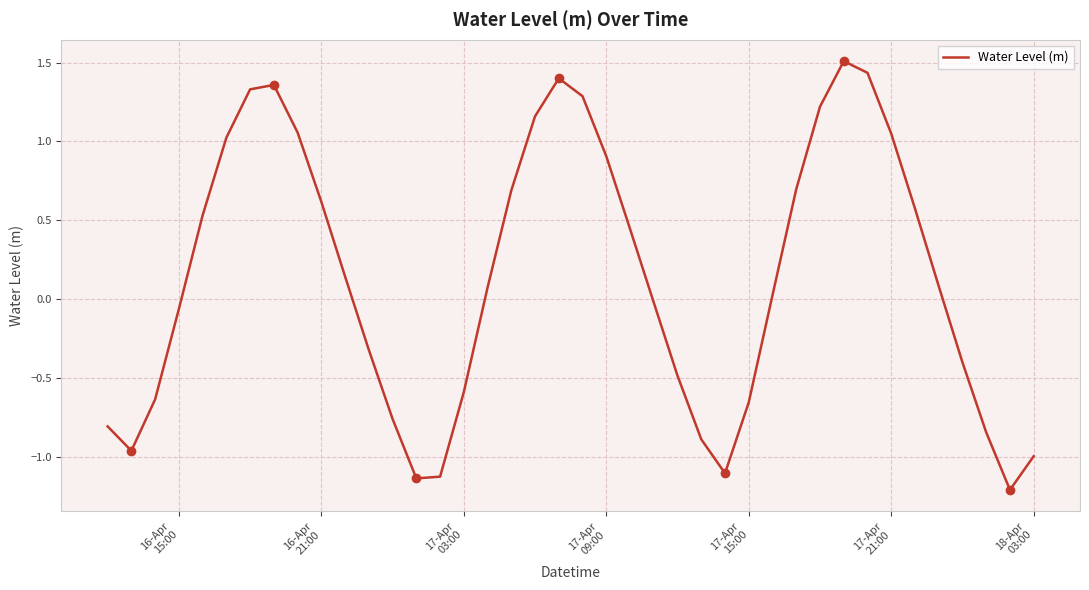

What is the smallest value displayed?

-1.2